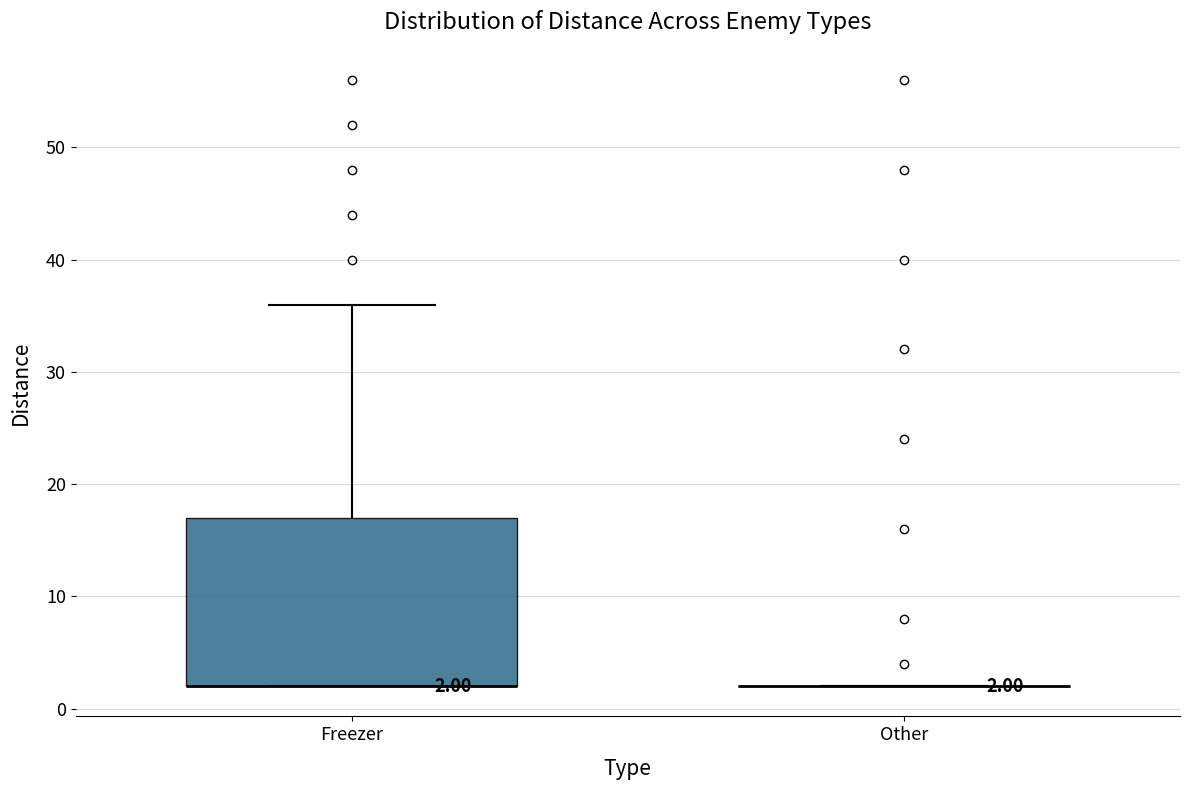

Comparing the boxes themselves (not the whiskers), which one is the tallest?

Freezer